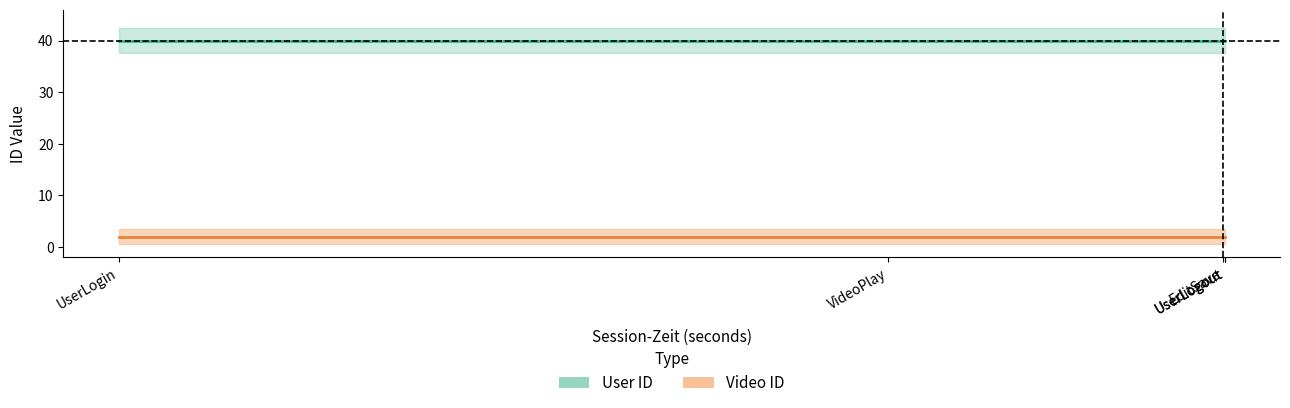

What are all the series names shown in the legend?

User ID, Video ID